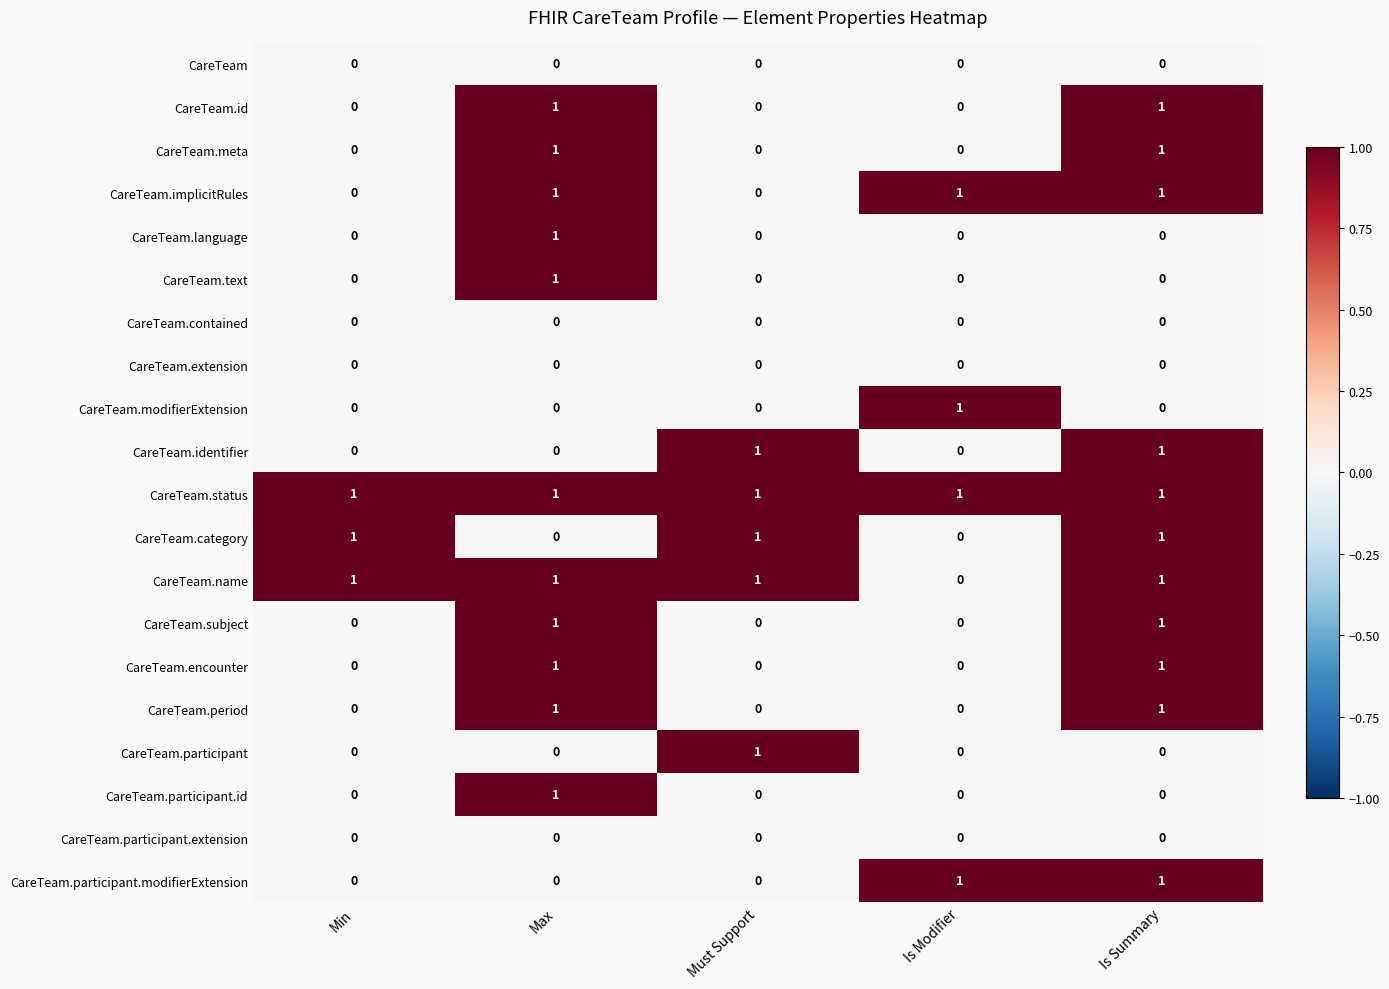

How many CareTeam.meta values are between 0 and 1?

5